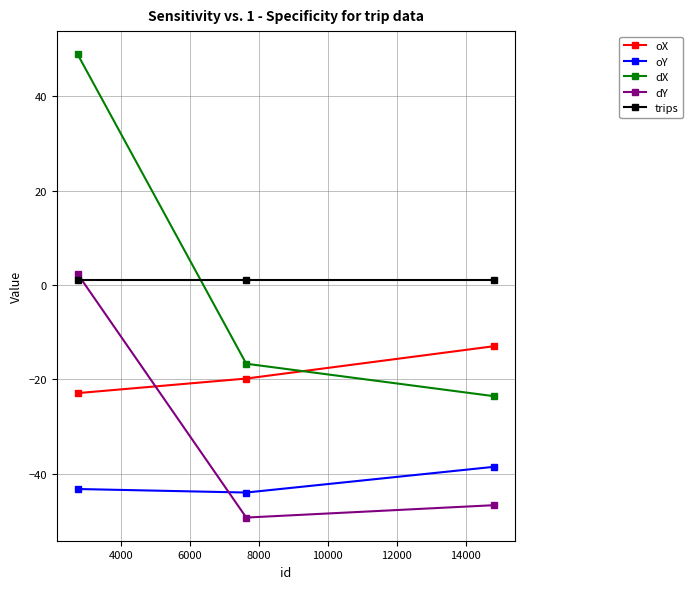

What is the greatest value displayed?

48.9